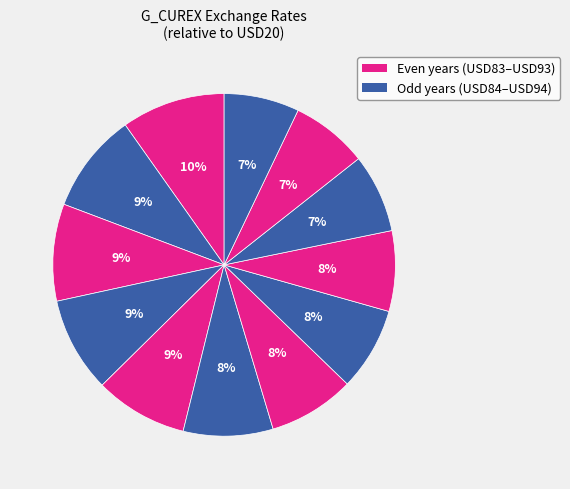

Count the number of slices in the pie.

12